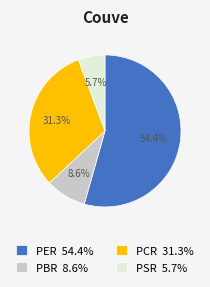

How many segments does this pie chart have?

4